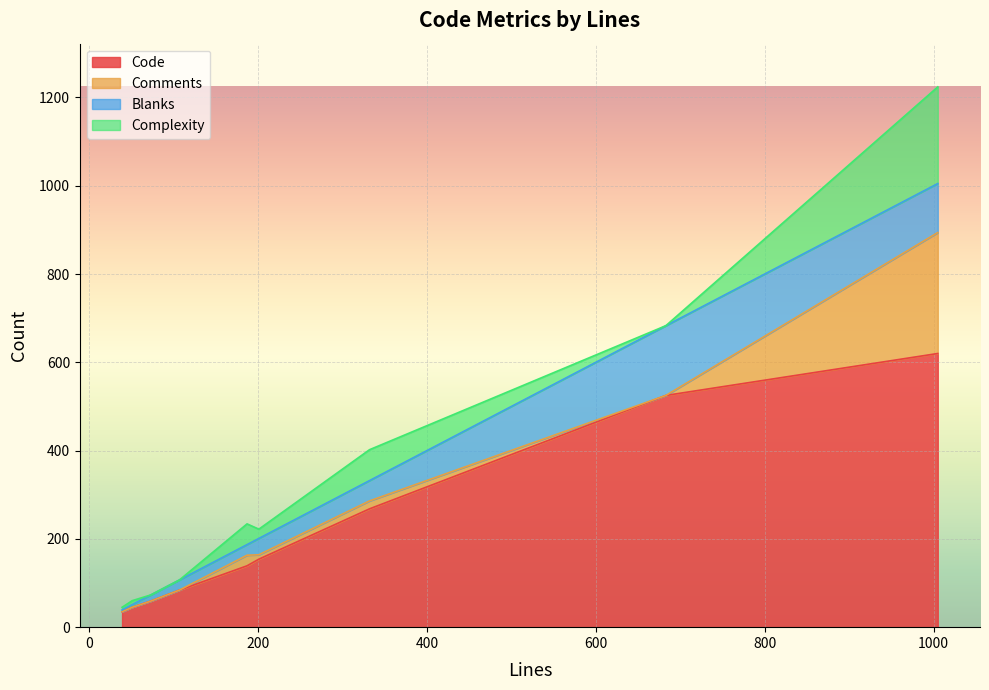

What is the minimum value for Code?

35